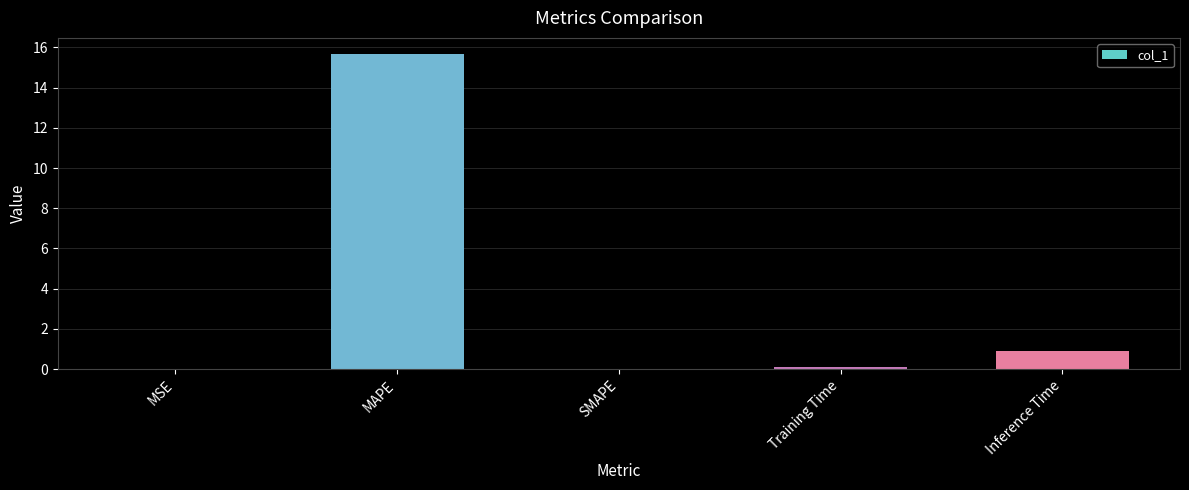

Between MAPE and SMAPE, which is larger?

MAPE